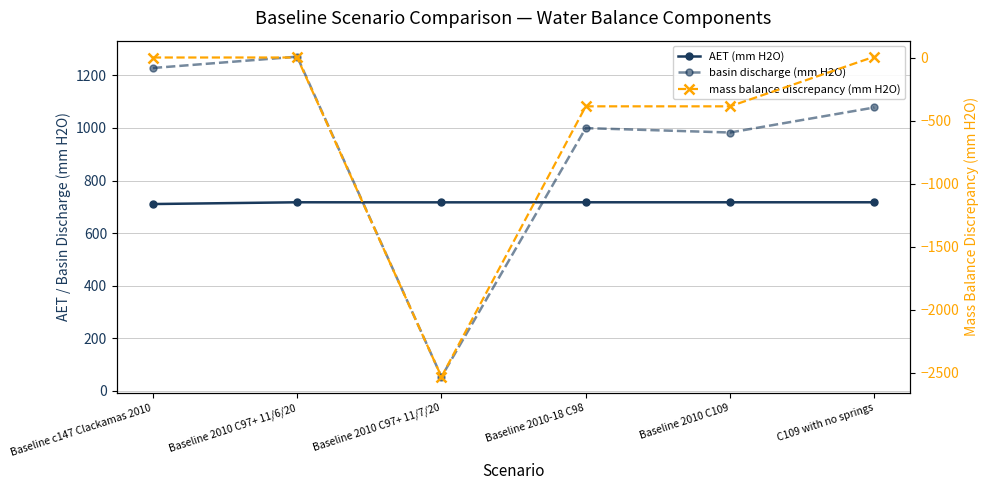

How many data points does each series have?

6